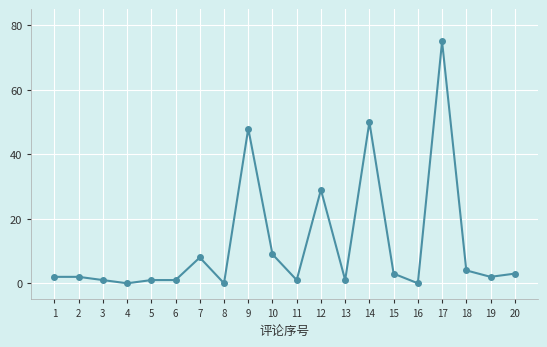

True or false: there are more than 2 points higher than both neighbors.

True